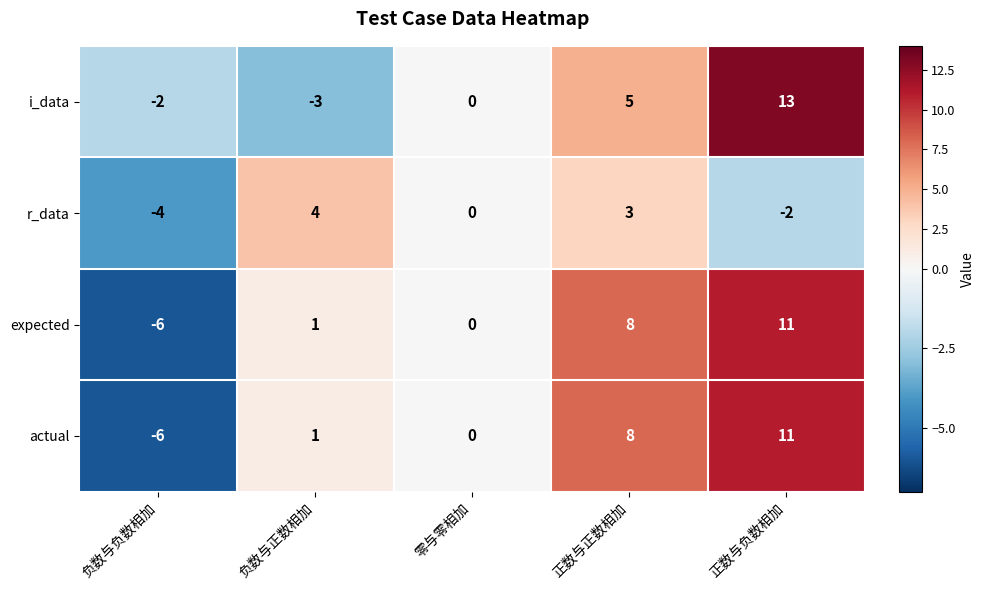

What is the difference between the expected values at 零与零相加 and 正数与正数相加?

8